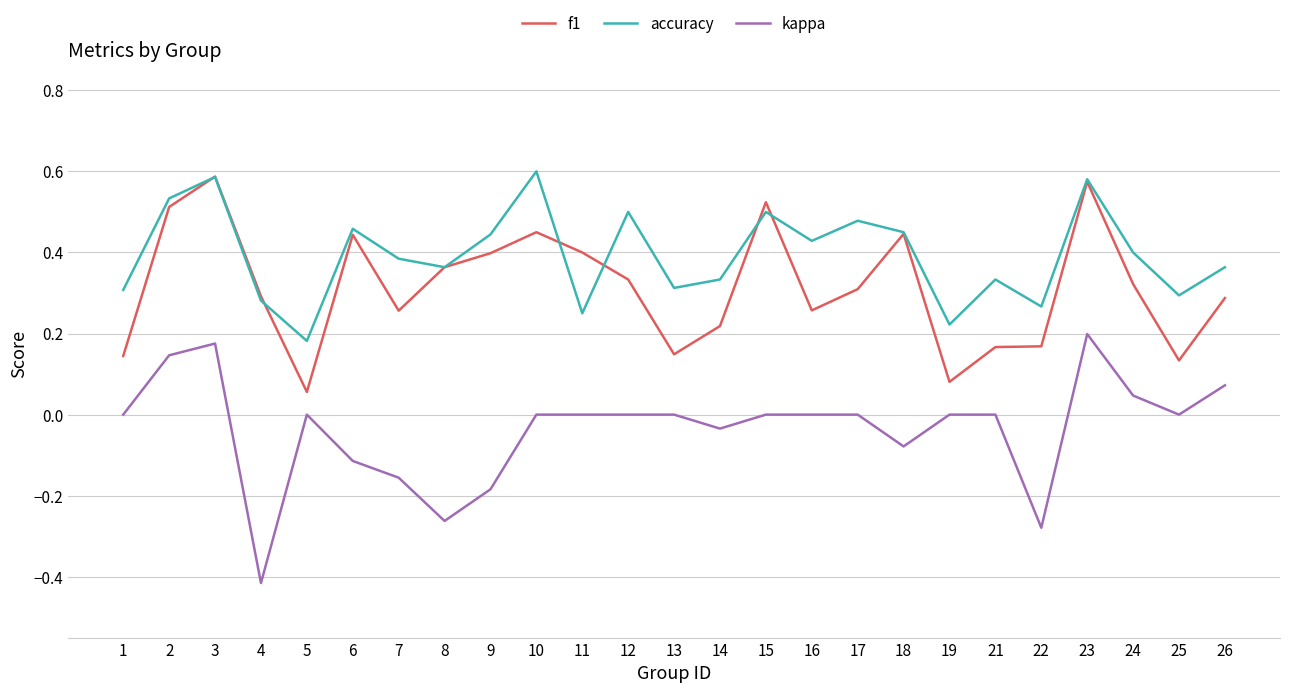

List the series in order of their overall mean, lowest first.

kappa, f1, accuracy